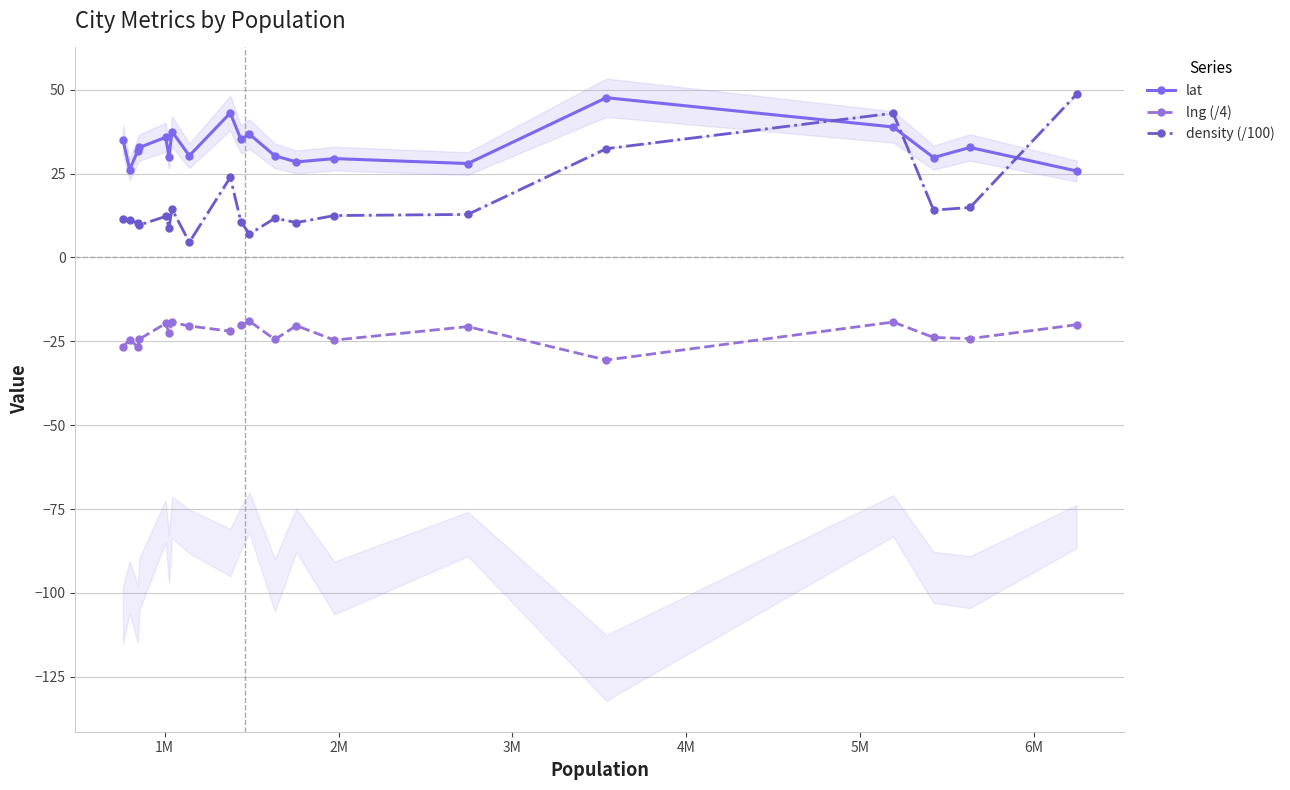

List the series in order of their overall mean, highest first.

lat, density (/100), lng (/4)